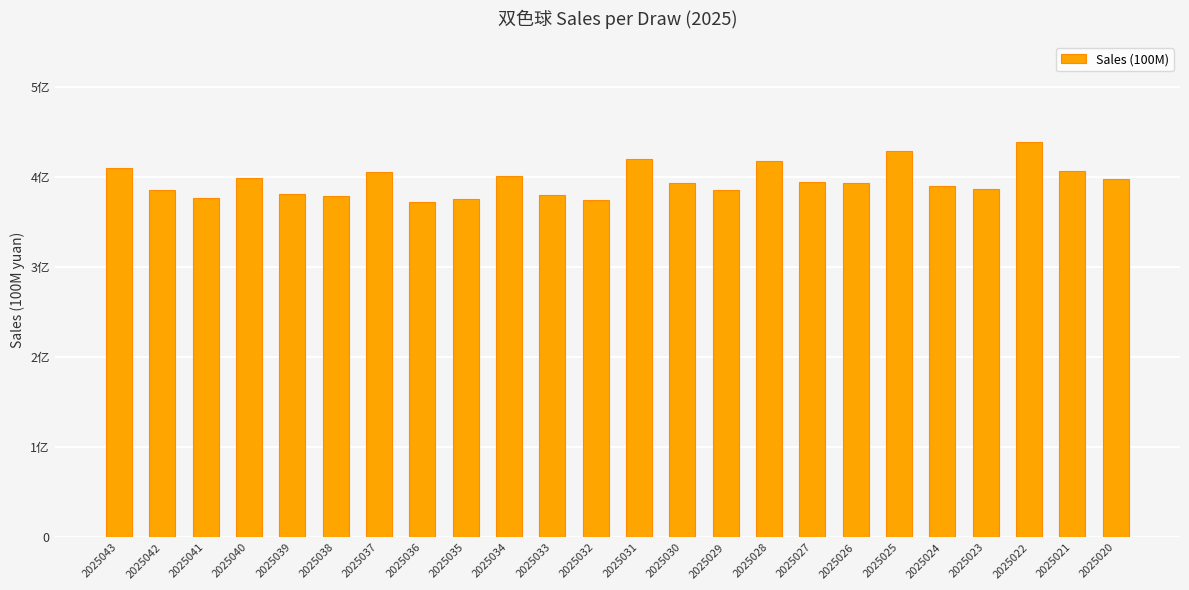

What is the difference between the maximum and minimum values?

0.7